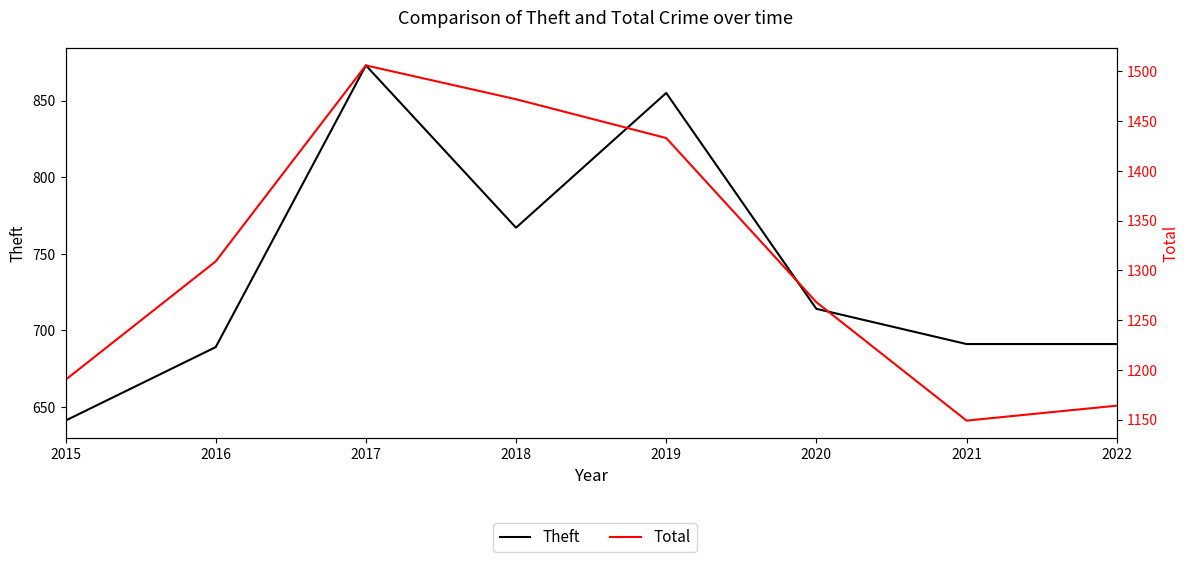

Reading right to left, list all the values displayed in this chart.

Theft: 691	691	714	855	767	873	689	641
Total: 1164	1149	1268	1433	1472	1506	1309	1190